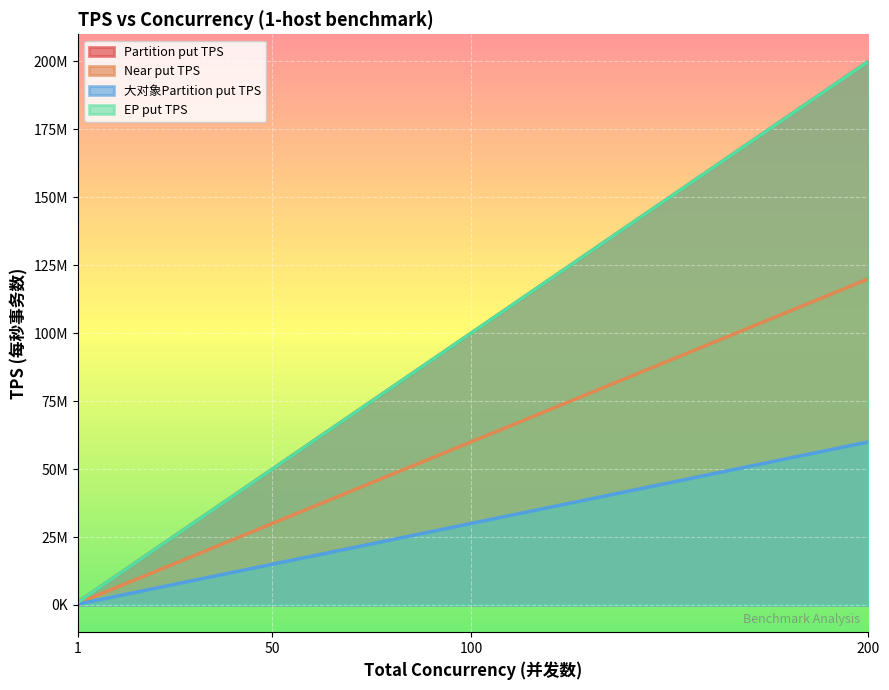

What is the difference between the second highest and second lowest values in the EP put TPS series?

50000000